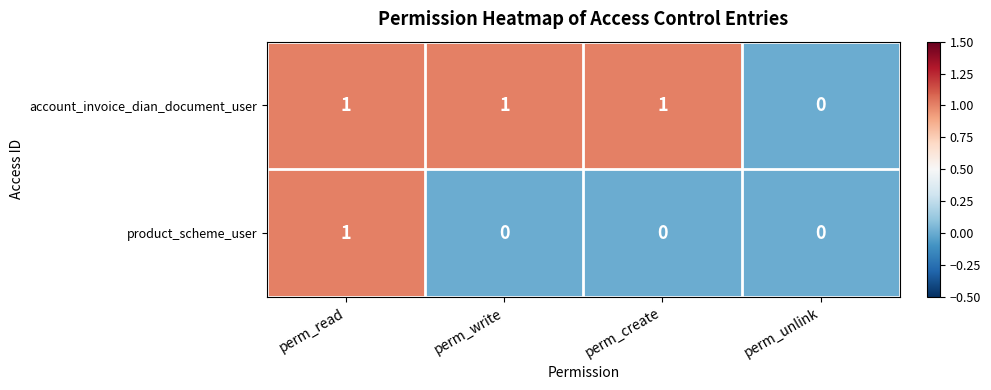

At which category is the sum across all series the highest?

perm_read